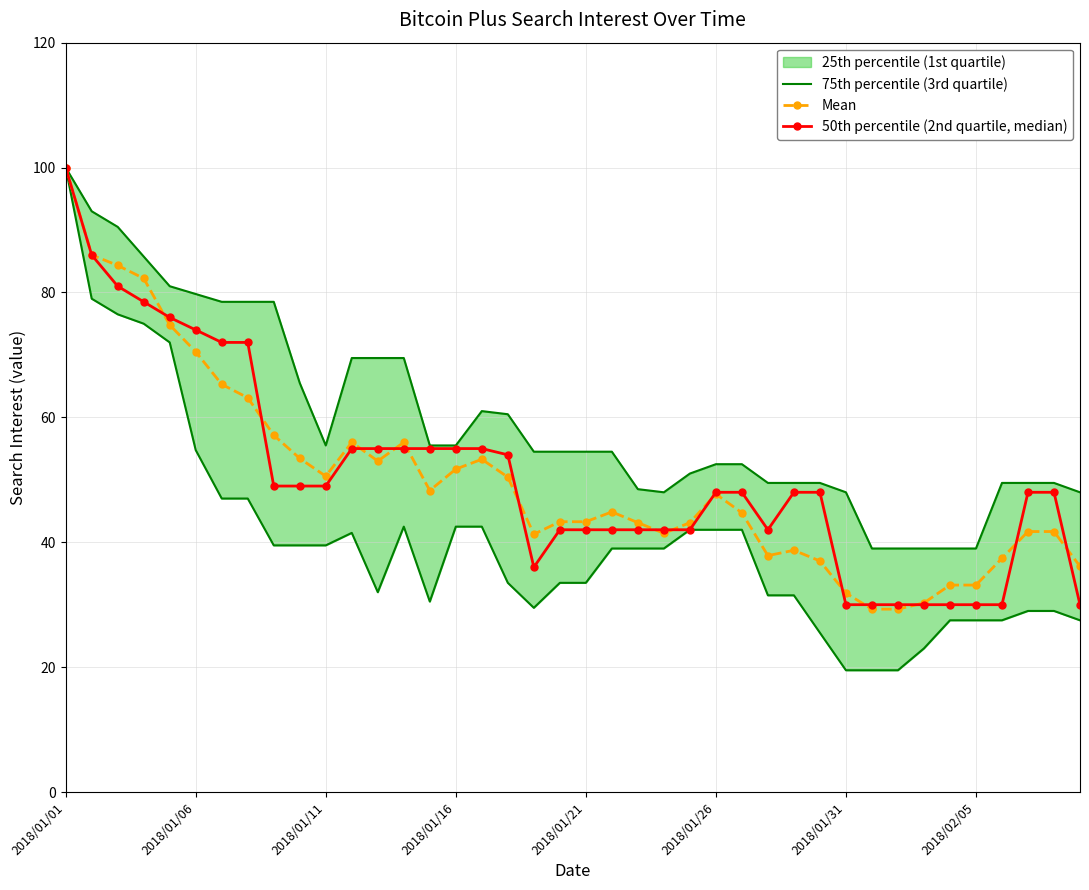

Does the chart have visible grid lines?

Yes